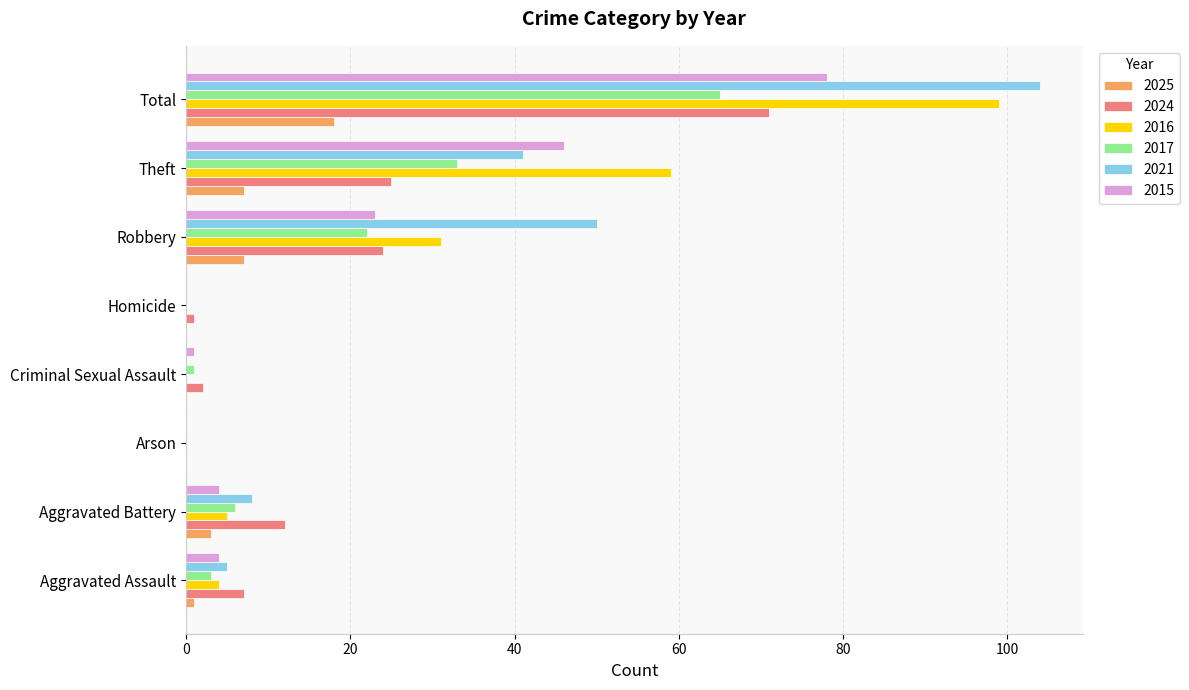

How many categories are shown in the chart?

8